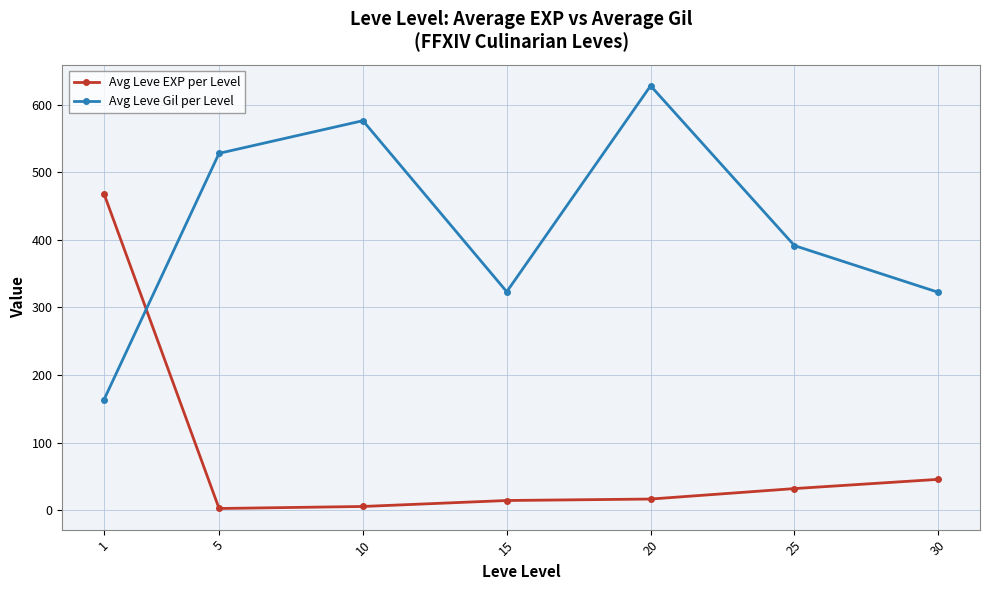

True or false: Avg Leve Gil per Level has a value of 323.3 at 15.

True